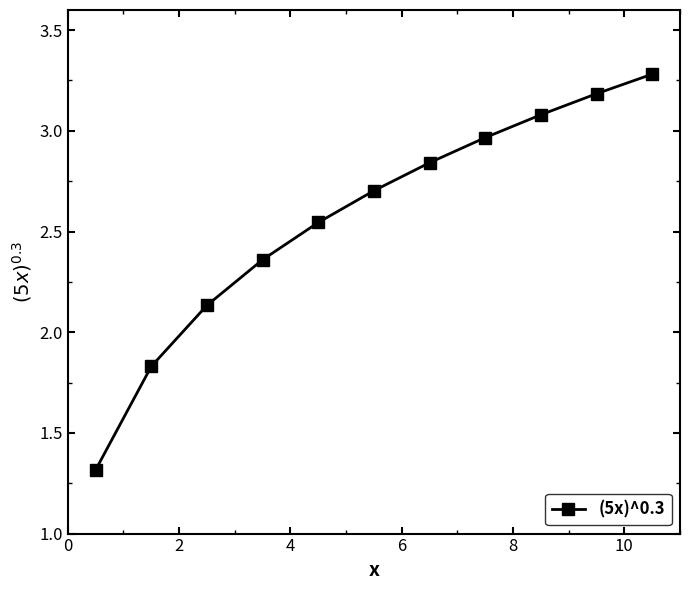

What is the difference between the second highest and minimum values?

1.9